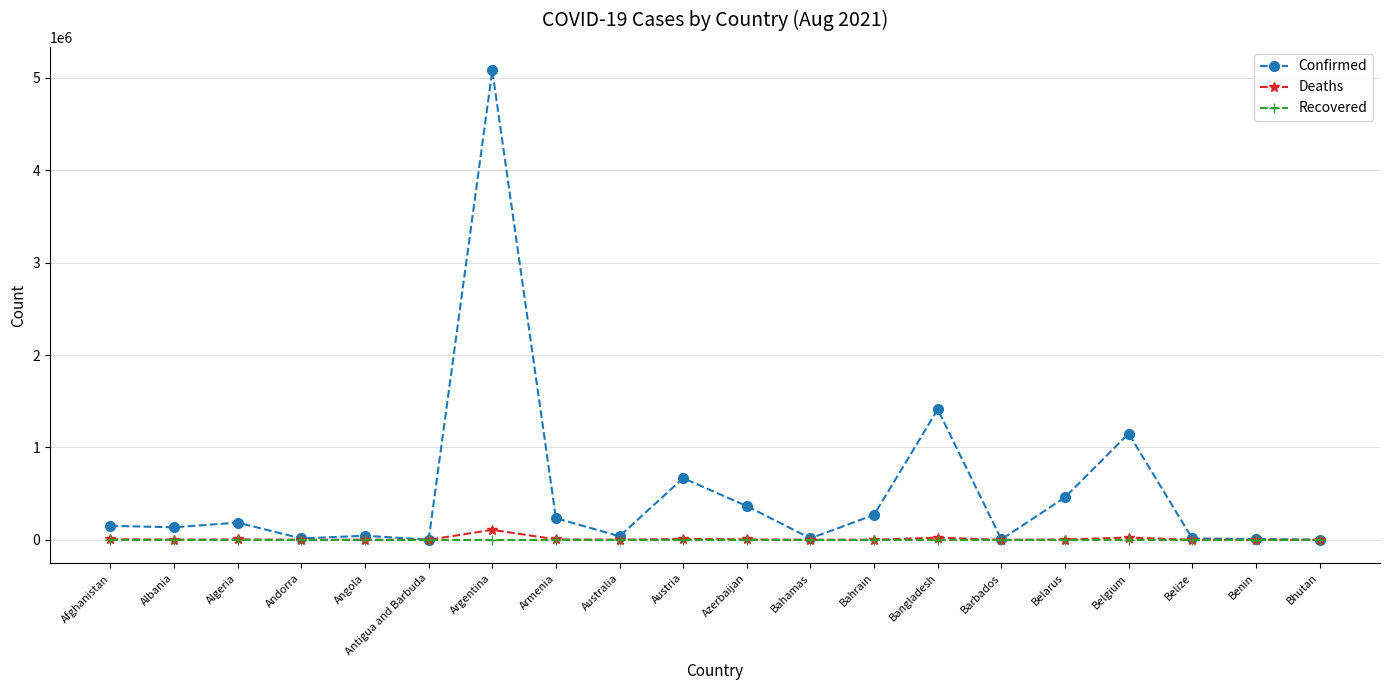

What is the label of the 9th point from the right?

Bahamas